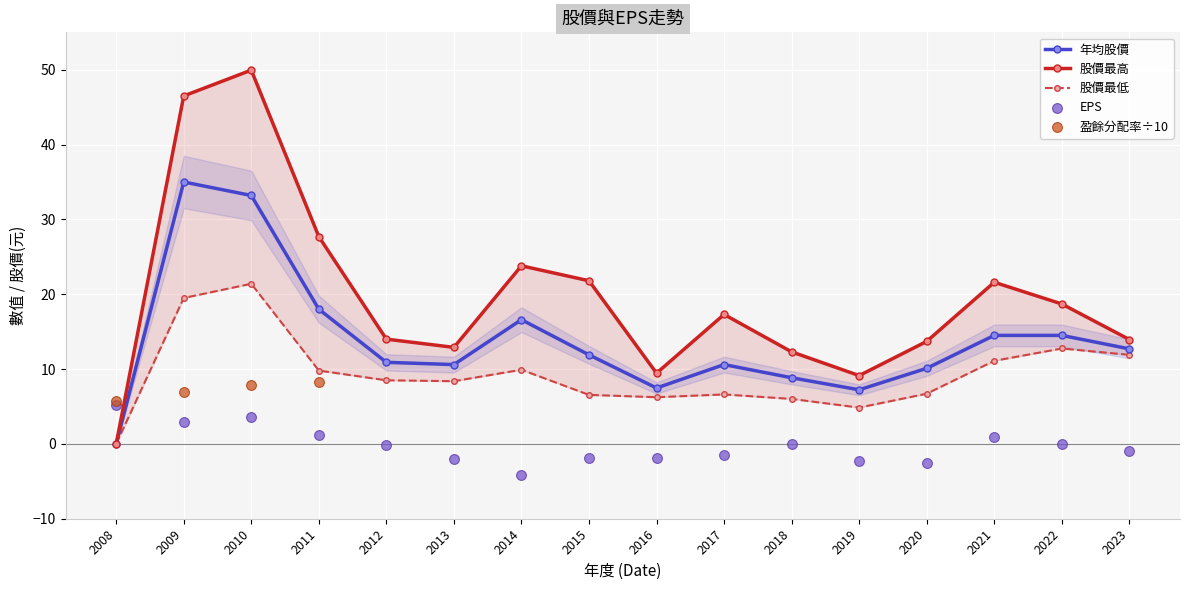

Which series has the largest total across all categories?

股價最高